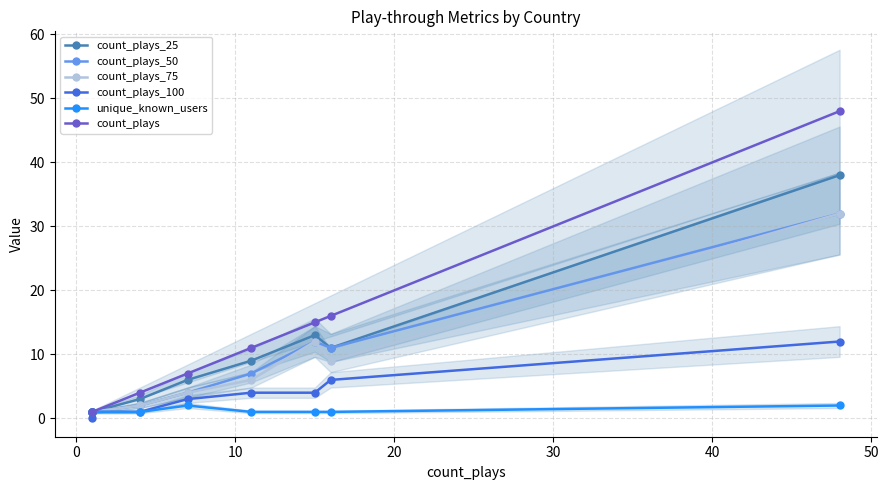

Which series has the widest spread of values?

count_plays